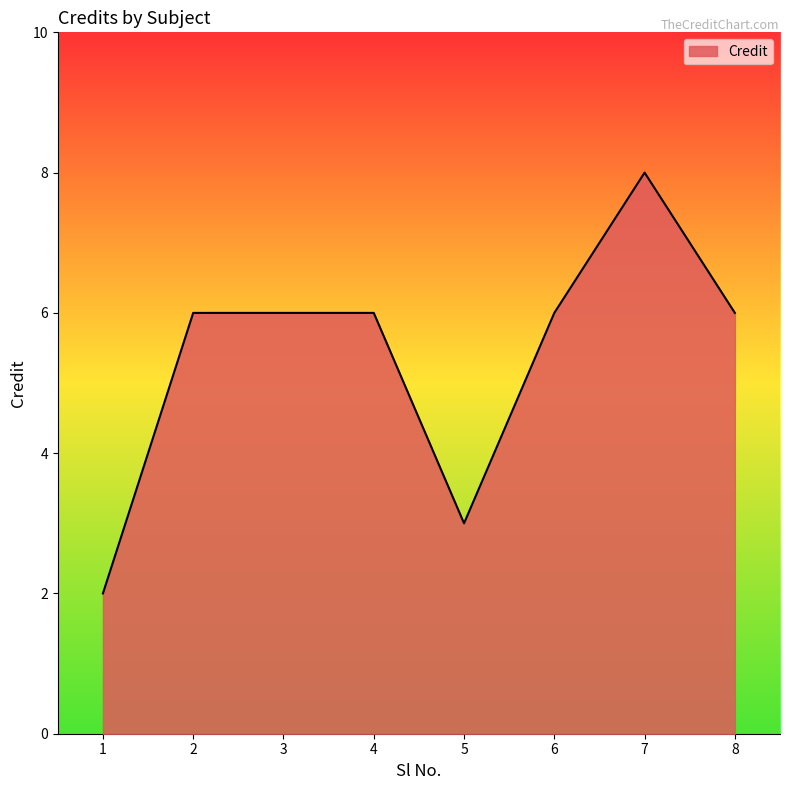

What is the maximum value shown in the chart?

8